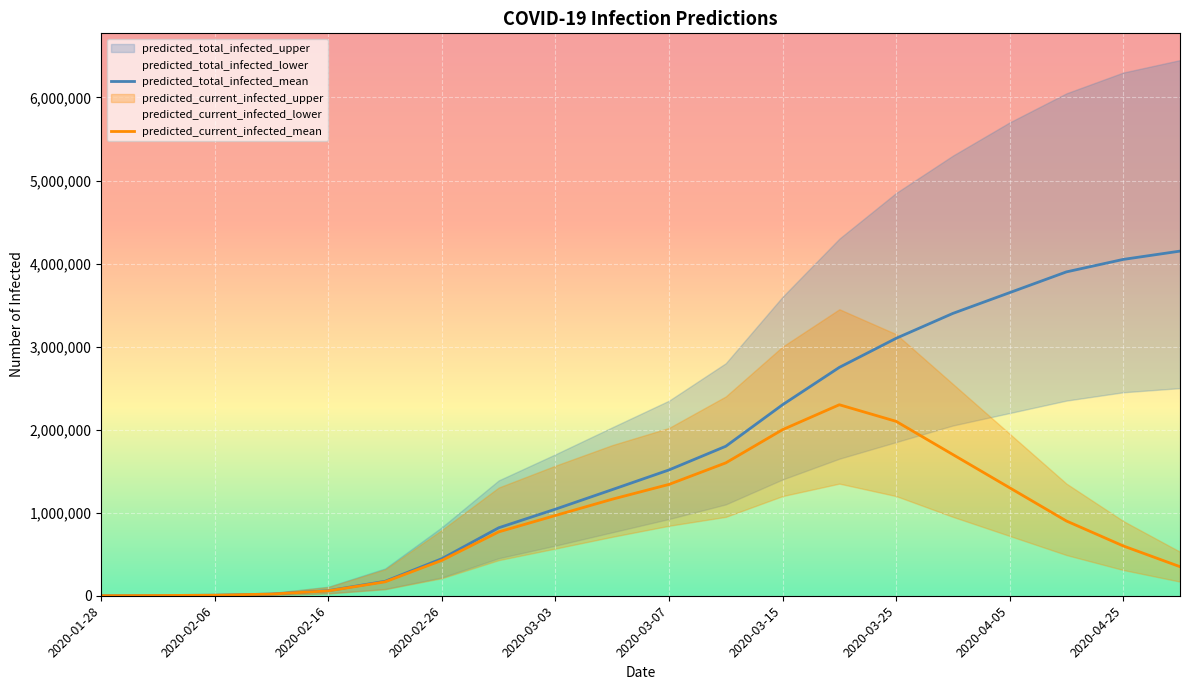

True or false: predicted_current_infected_mean has more than 0 interior local peaks.

True